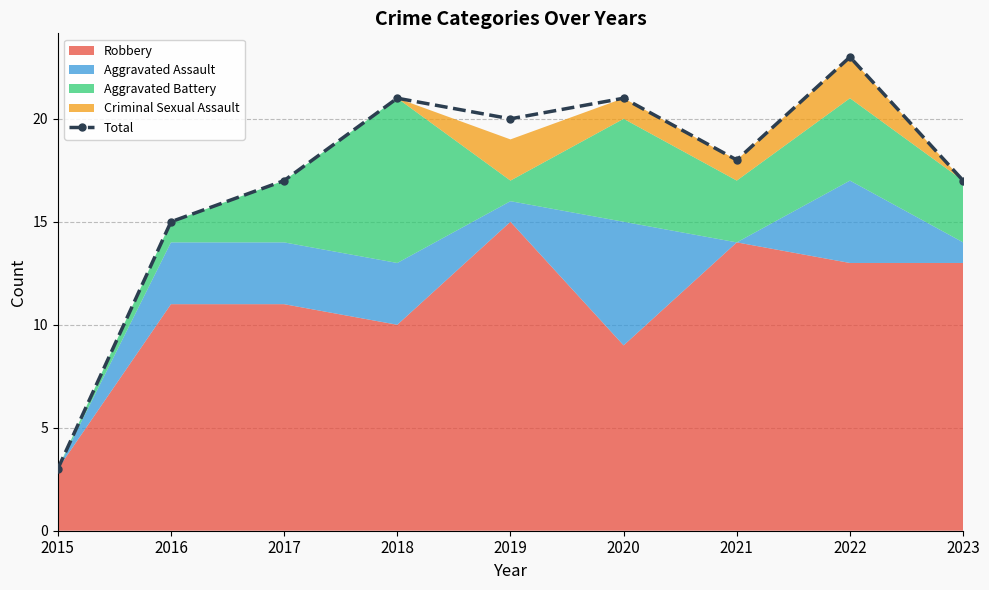

Between 2017 and 2015, which is larger?

2017